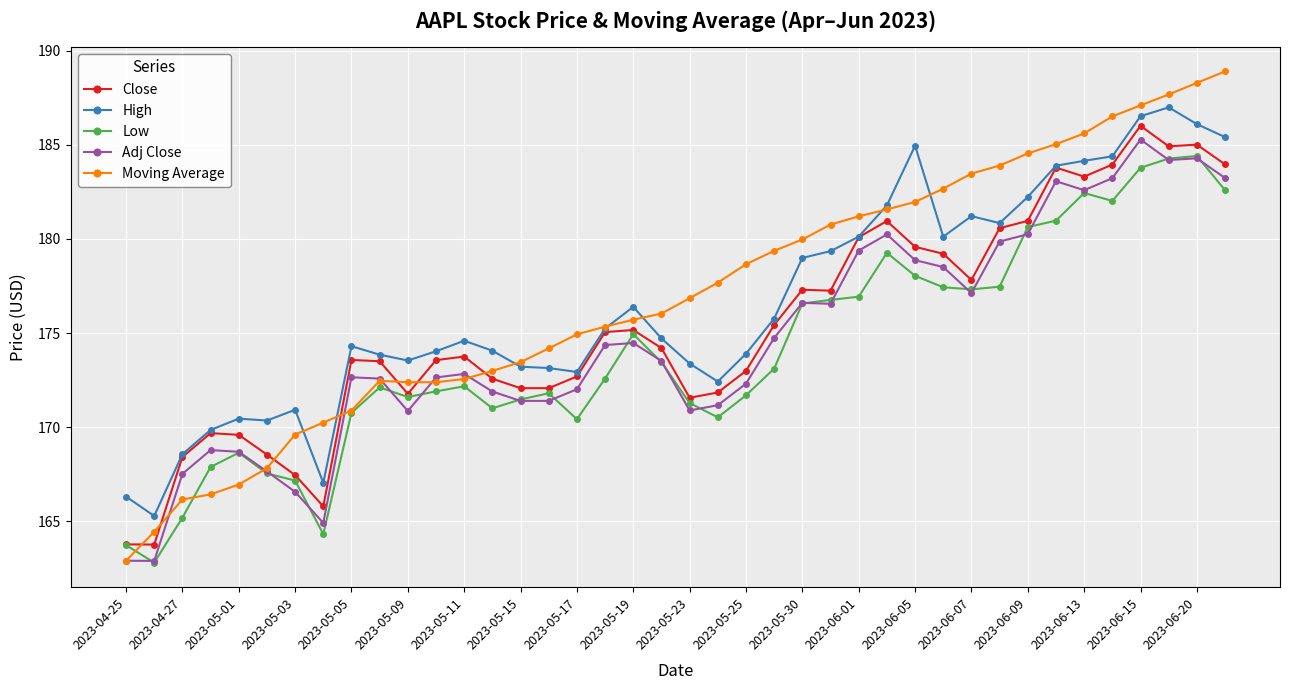

Which series has the widest spread of values?

Moving Average